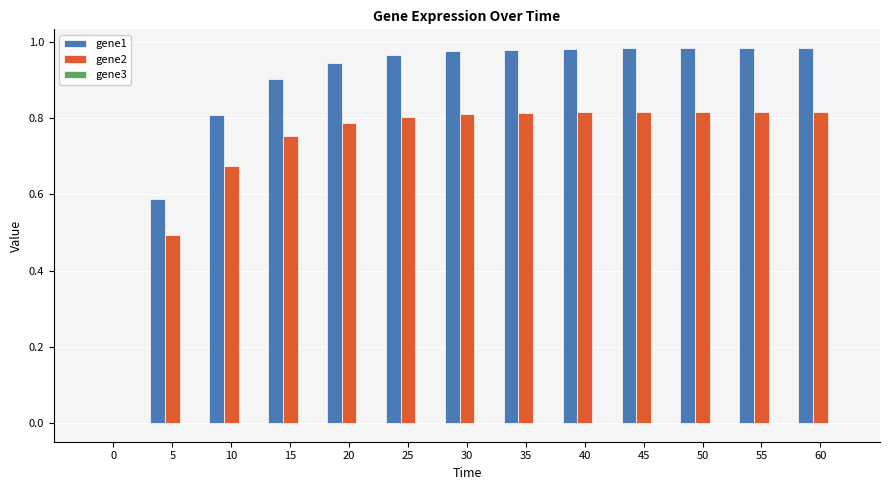

True or false: gene2 has a value of 0.4 at 10.

False